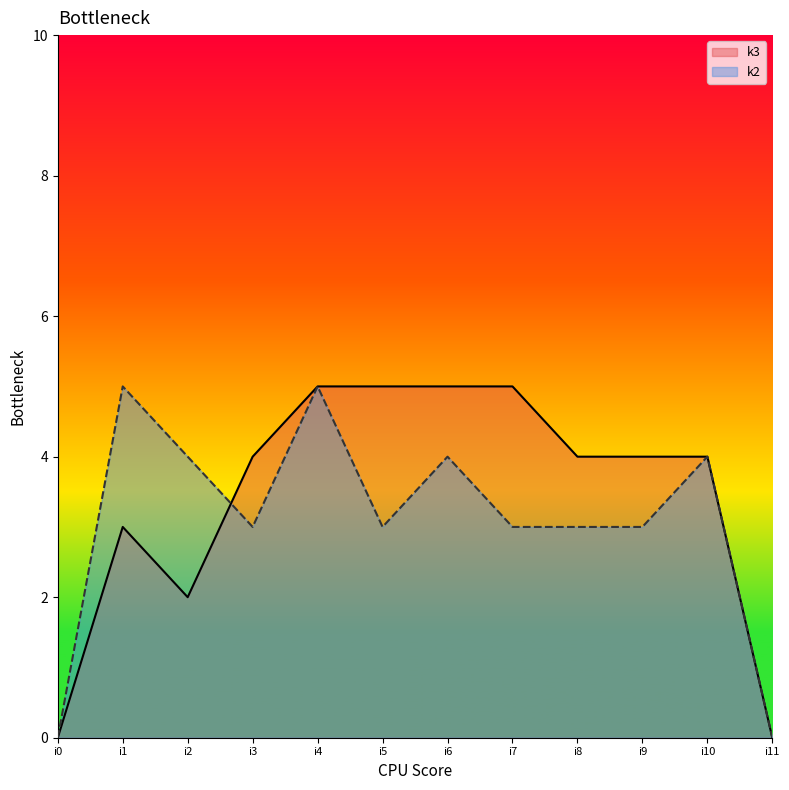

Is it true that k3 equals 1 at i1?

False